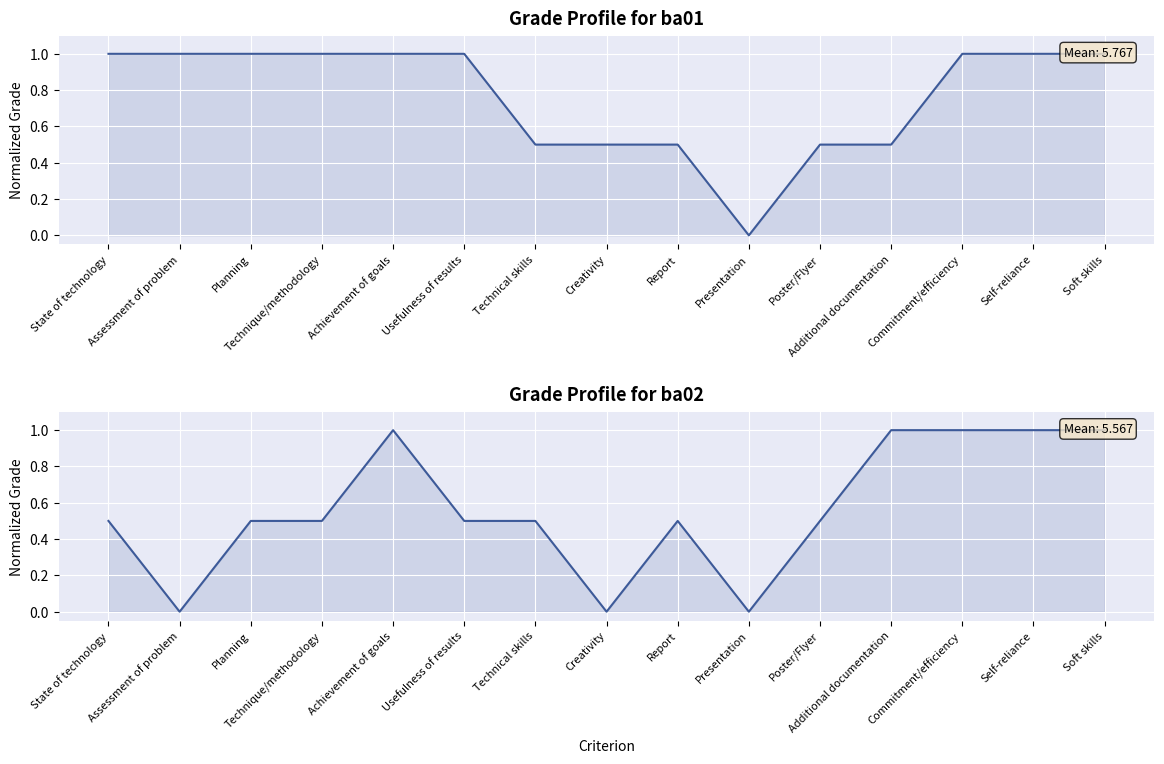

Where is ba02 nearest to the value 0?

Assessment of problem